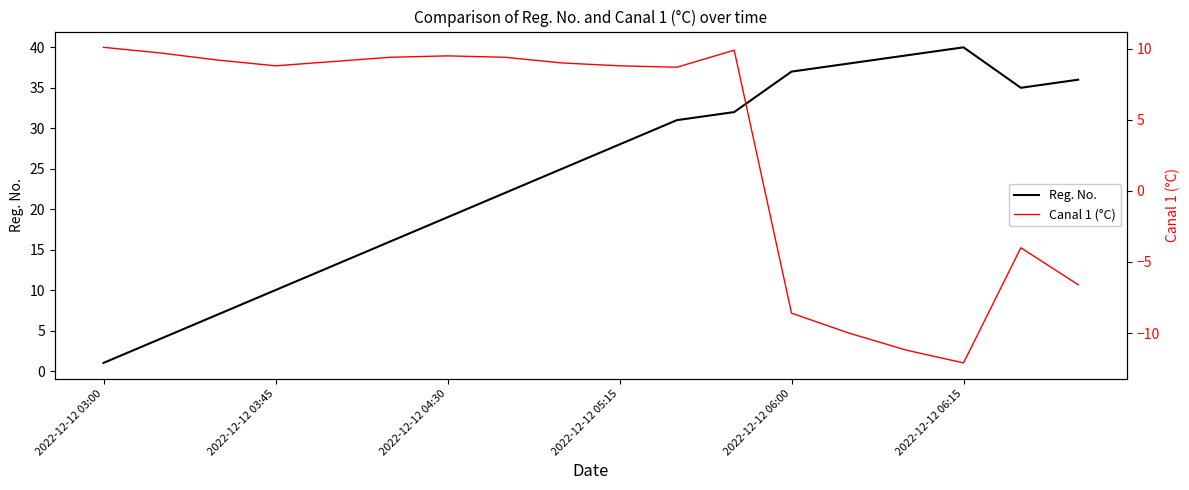

Which series ends up on top after the final intersection of Reg. No. and Canal 1 (°C)?

Reg. No.